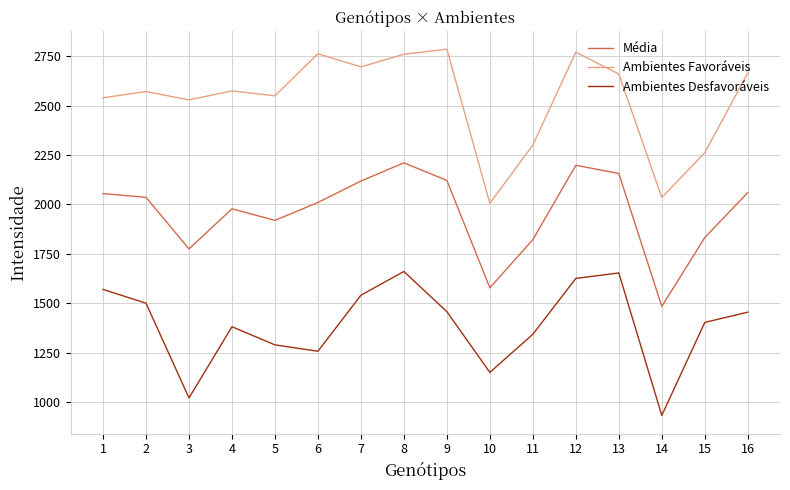

Rank the series by their average value, from highest to lowest.

Ambientes Favoráveis, Média, Ambientes Desfavoráveis